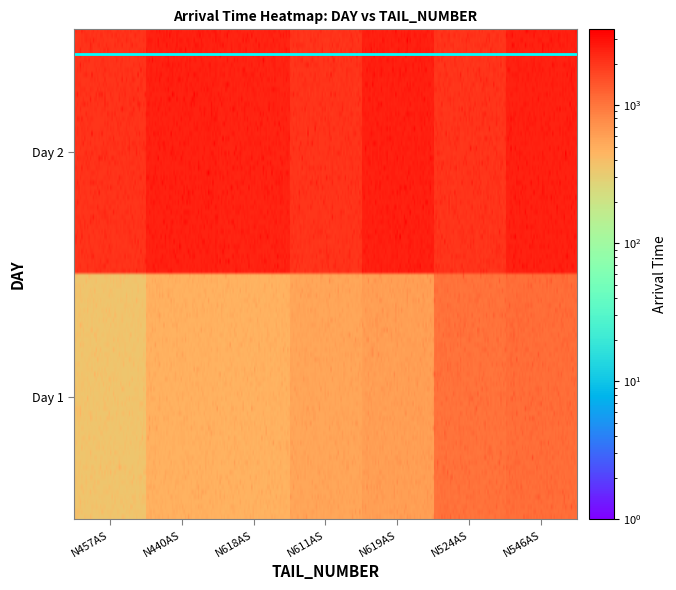

Is the value of N618AS at 2 greater than the value of N524AS at 1?

Yes